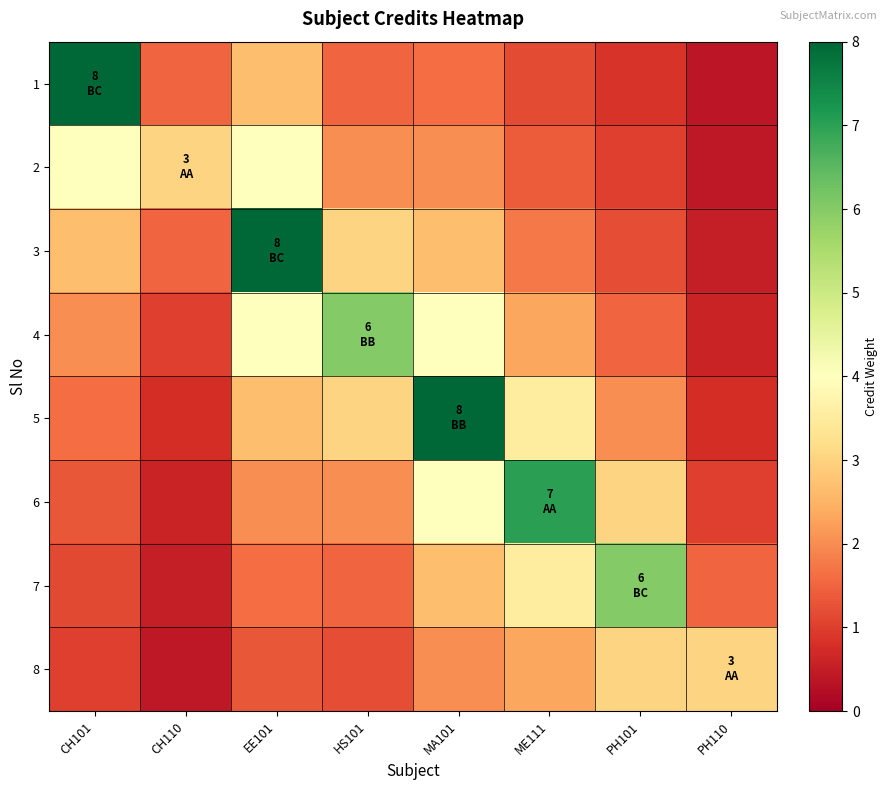

What is the spread (max minus min) of values at EE101?

6.7